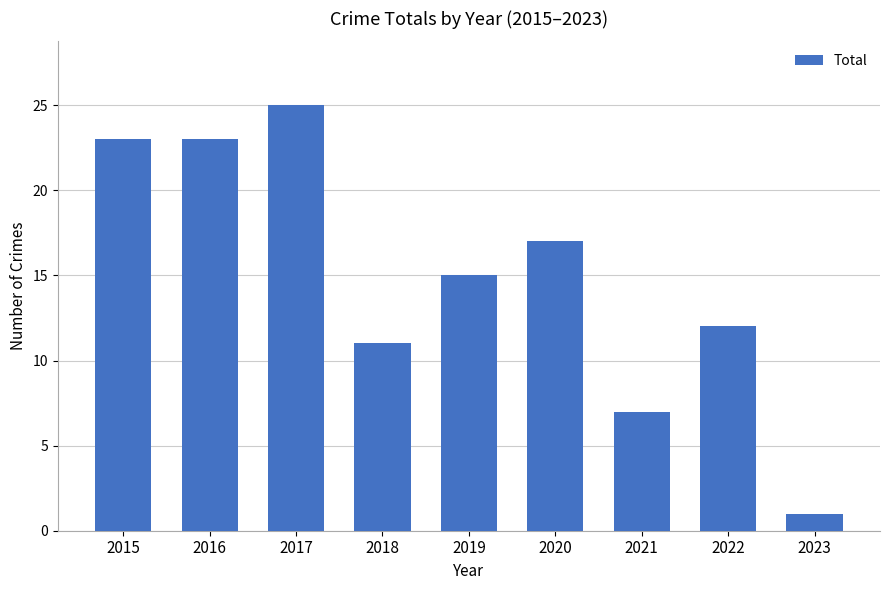

Approximately how many times larger is the value at 2020 compared to 2023?

17.0